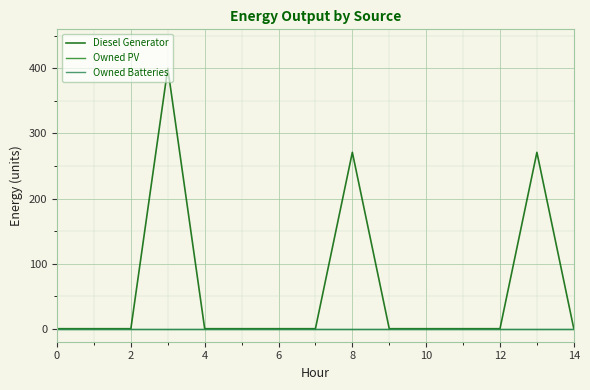

At how many categories does at least one series exceed 251?

3